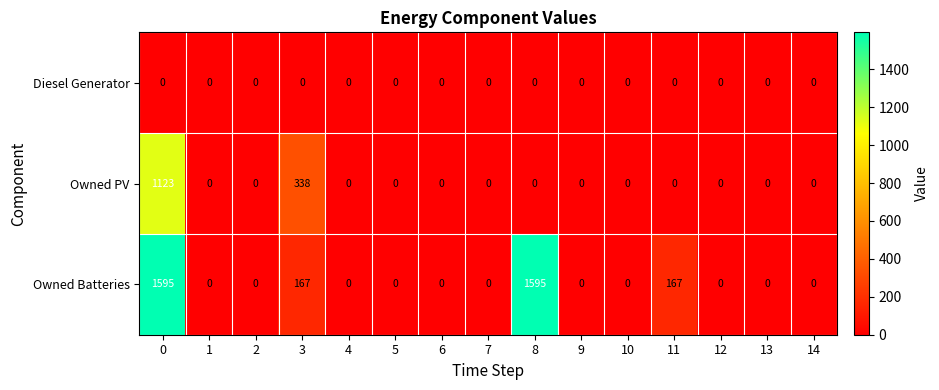

How many series are shown in this chart?

3